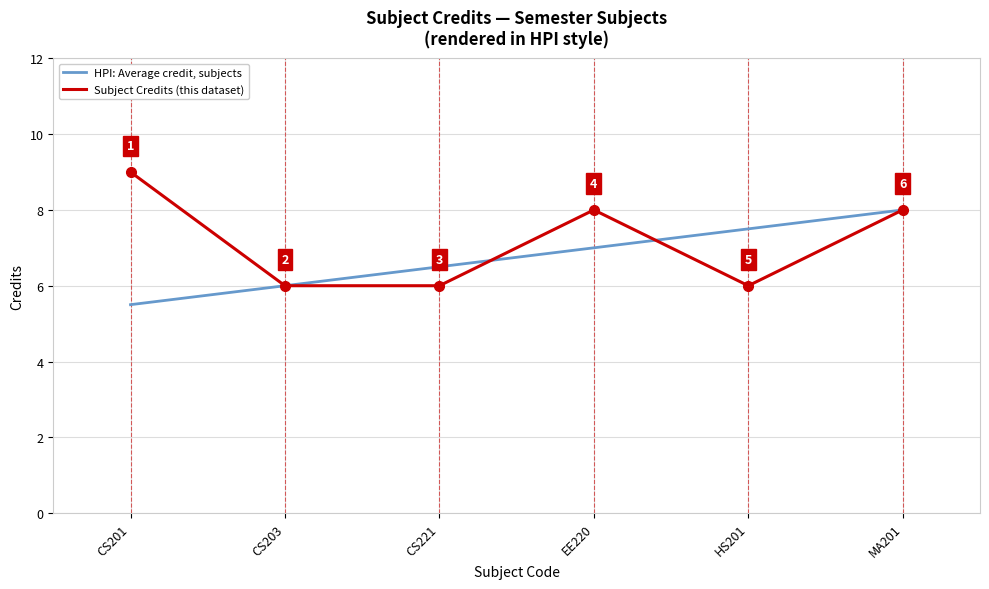

What is the greatest value displayed?

9.0